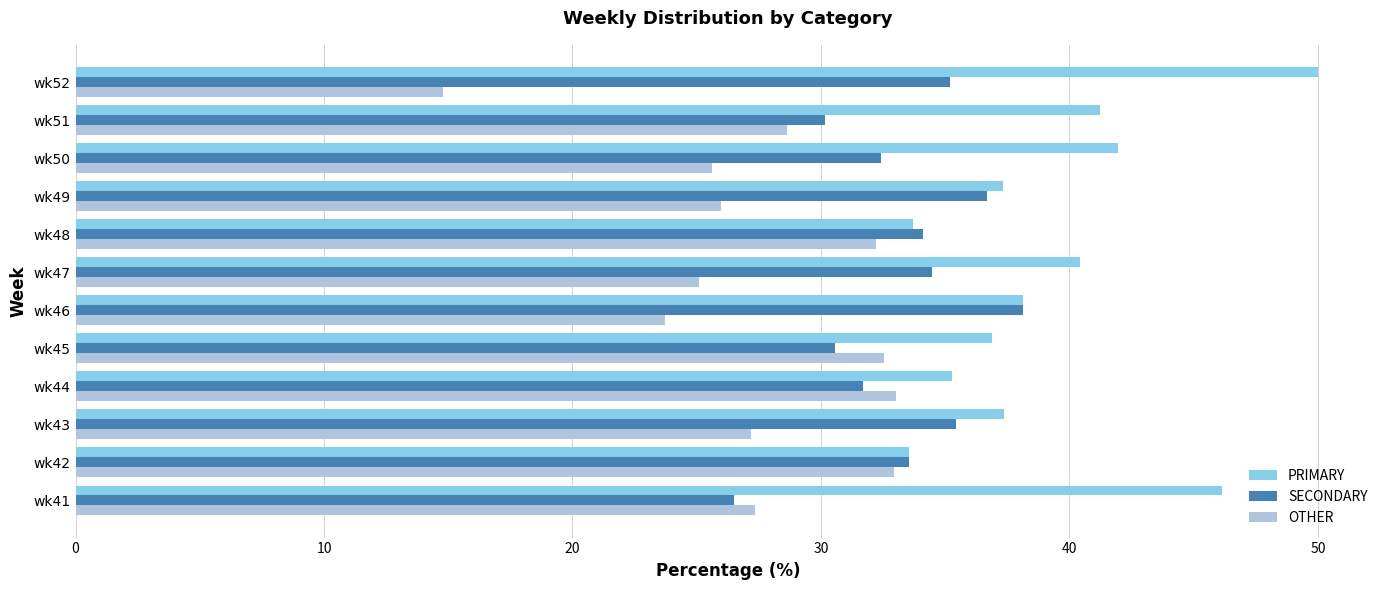

Rank the series at wk47 from highest to lowest value.

PRIMARY, SECONDARY, OTHER